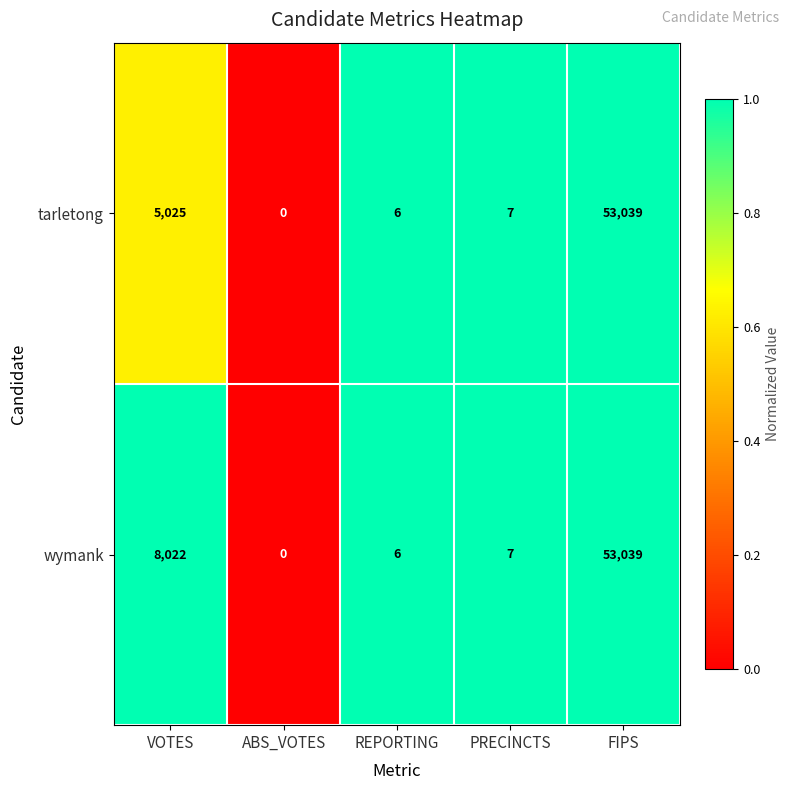

What is the total value across all series at VOTES?

13047